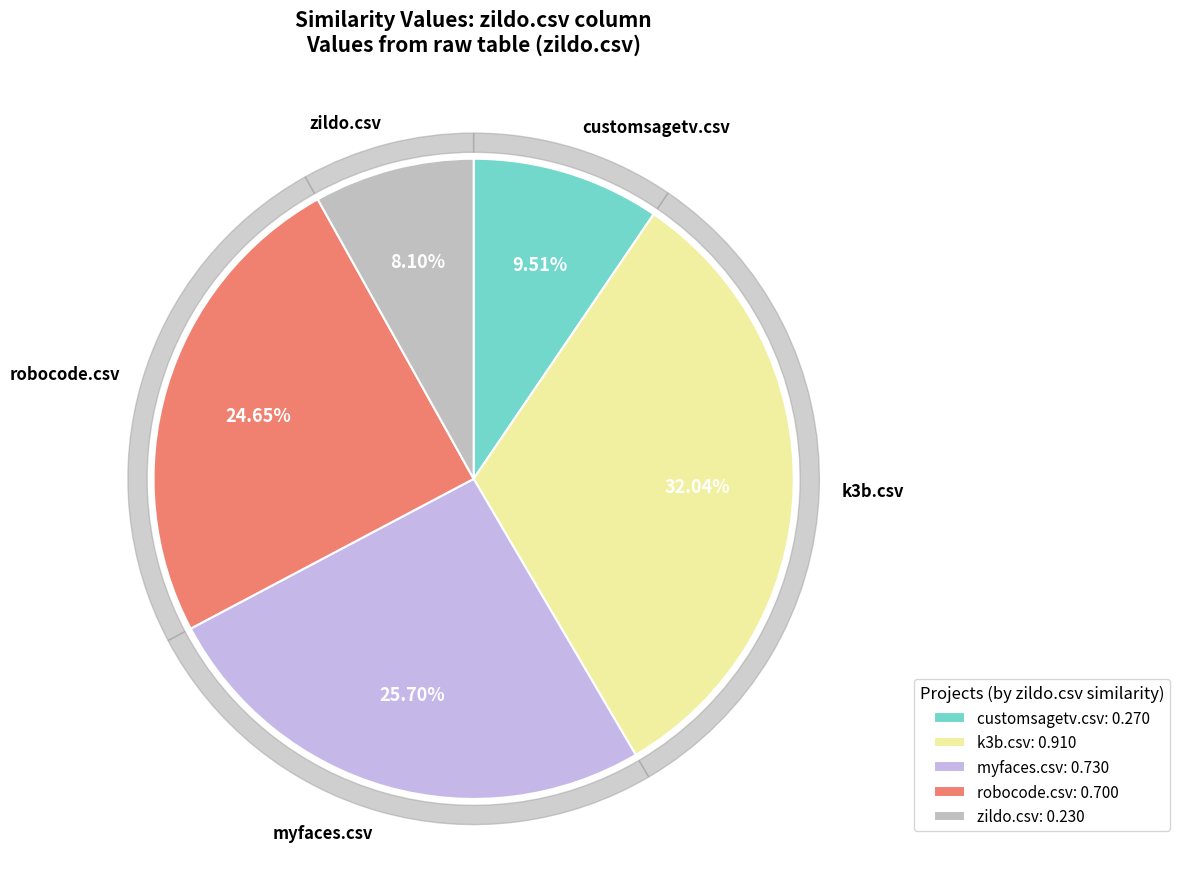

How many slices are in this pie chart?

5